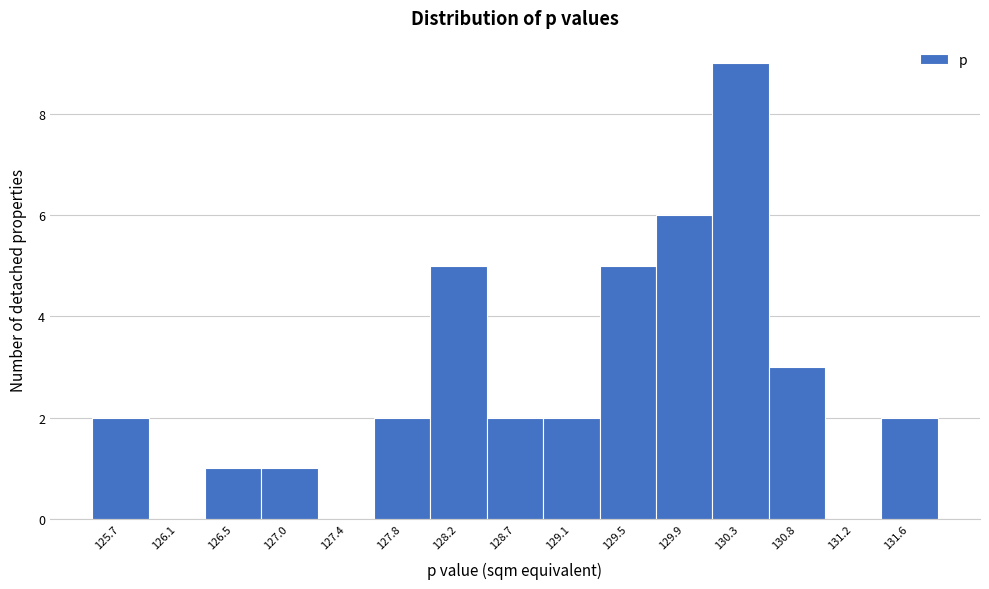

Reading left to right, transcribe all the data shown in this chart.

125.7=2	126.1=0	126.5=1	127.0=1	127.4=0	127.8=2	128.2=5	128.7=2	129.1=2	129.5=5	129.9=6	130.3=9	130.8=3	131.2=0	131.6=2